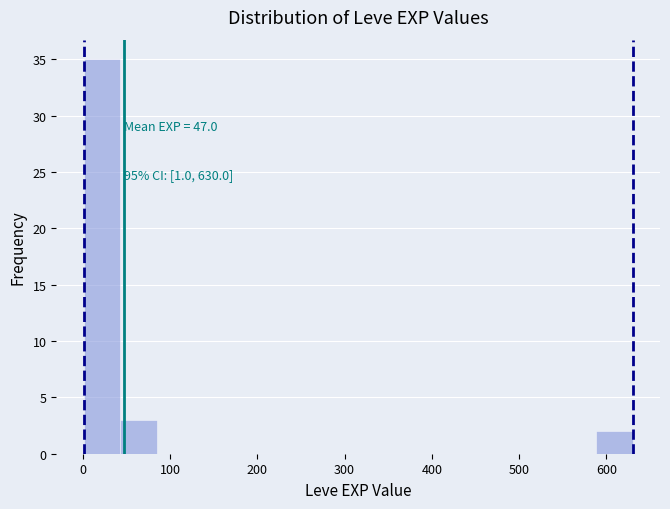

Which range on the x-axis has the tallest bar?

0 to 40